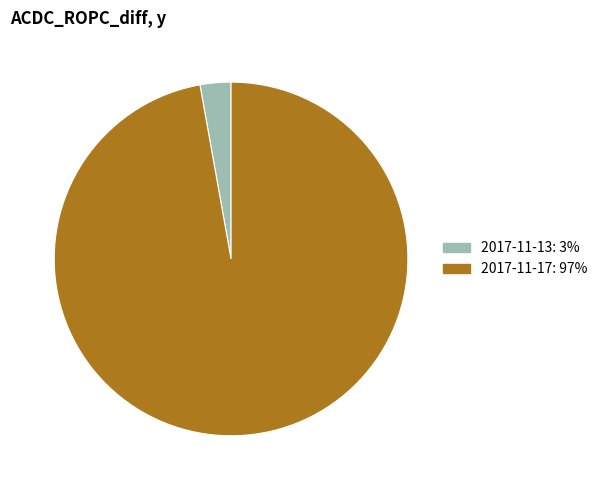

Count the number of slices in the pie.

2